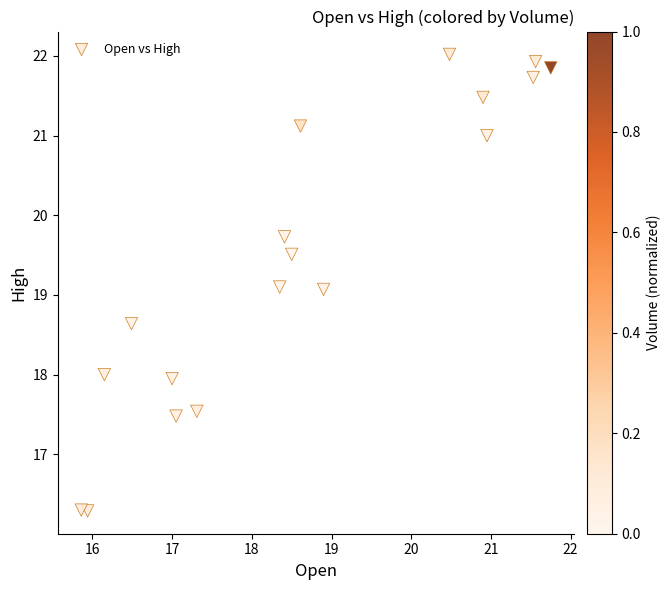

List the coordinates of all points as (X, Y) pairs, reading left to right.

(15.9, 16.3)  (15.9, 16.3)  (16.1, 18.0)  (16.5, 18.6)  (17.0, 18.0)  (17.0, 17.5)  (17.3, 17.5)  (18.4, 19.1)  (18.4, 19.7)  (18.5, 19.5)  (18.6, 21.1)  (18.9, 19.1)  (20.5, 22.0)  (20.9, 21.5)  (21.0, 21.0)  (21.5, 21.7)  (21.6, 21.9)  (21.8, 21.9)